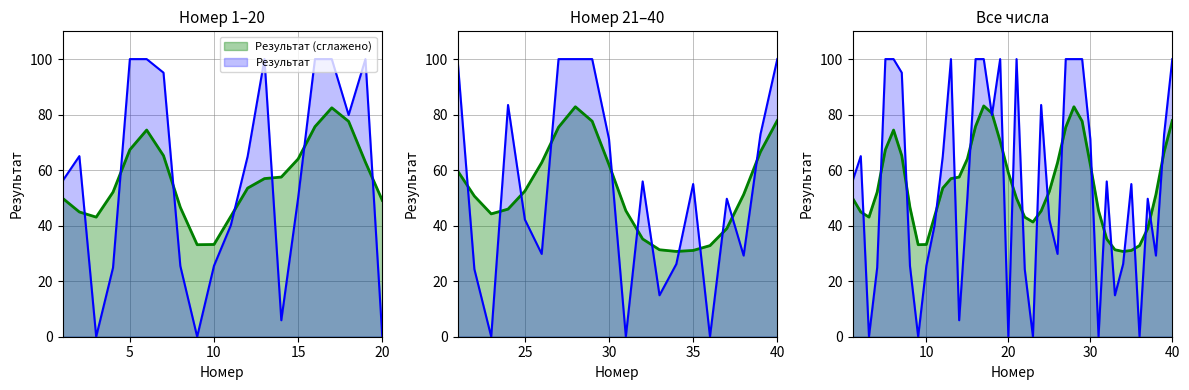

What is the change in value from 22 to 40?

+75.7